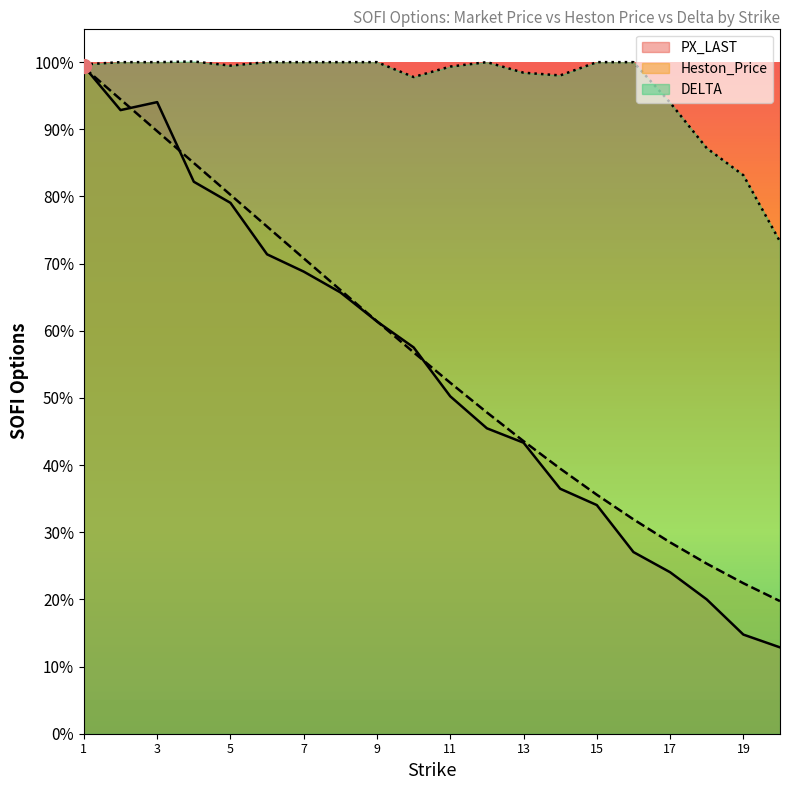

True or false: PX_LAST and DELTA intersect in this chart.

False